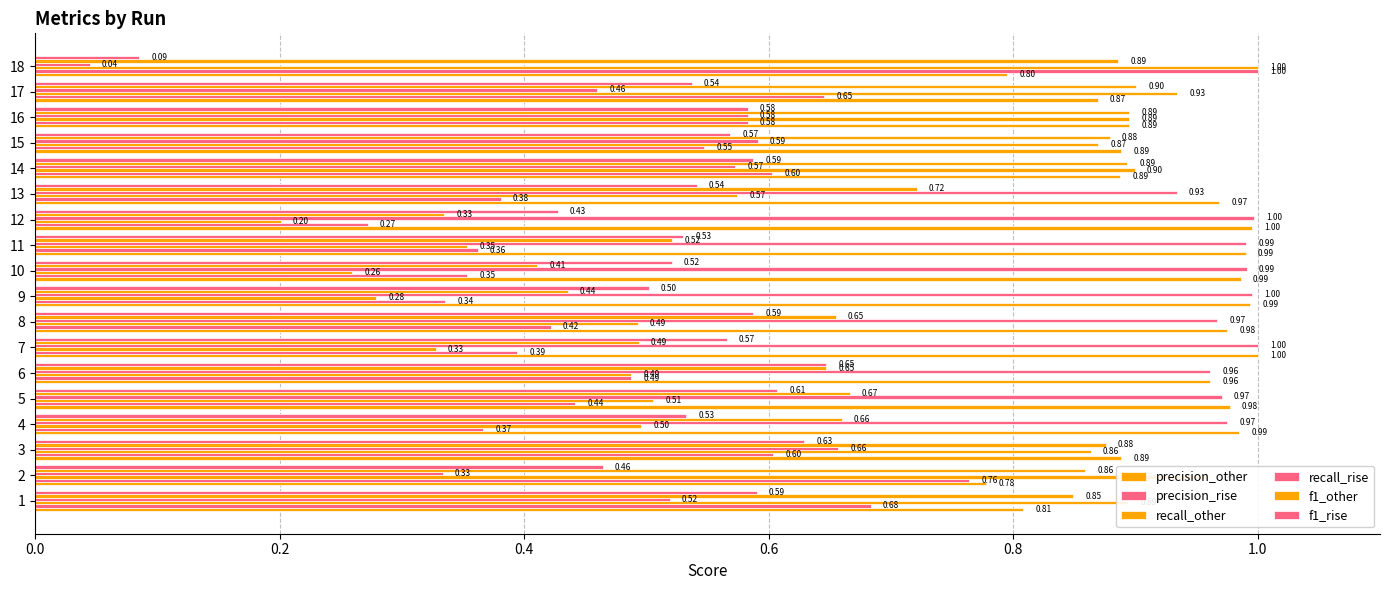

What is the spread (max minus min) of values at 10?

0.7